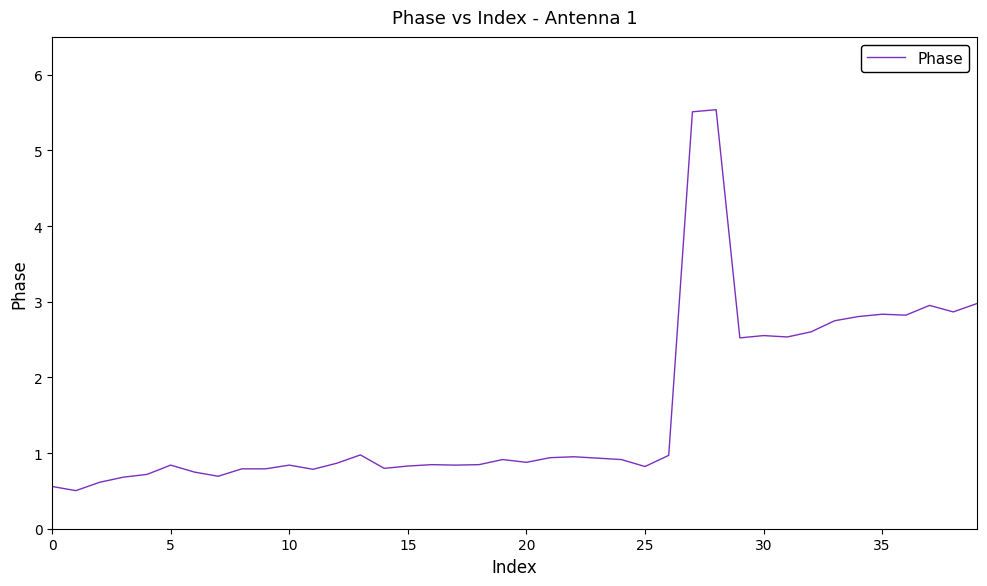

Does the chart have visible grid lines?

No